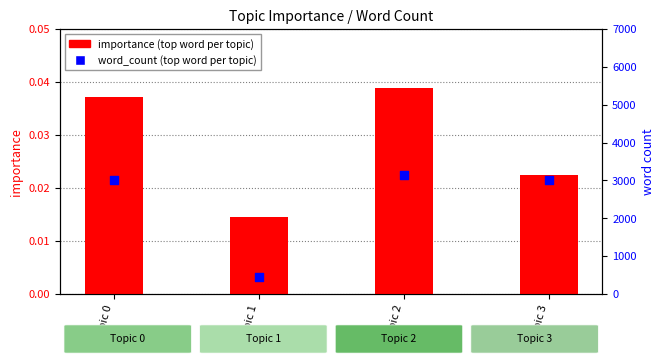

What are all the series names shown in the legend?

importance (top word), word_count (top word)